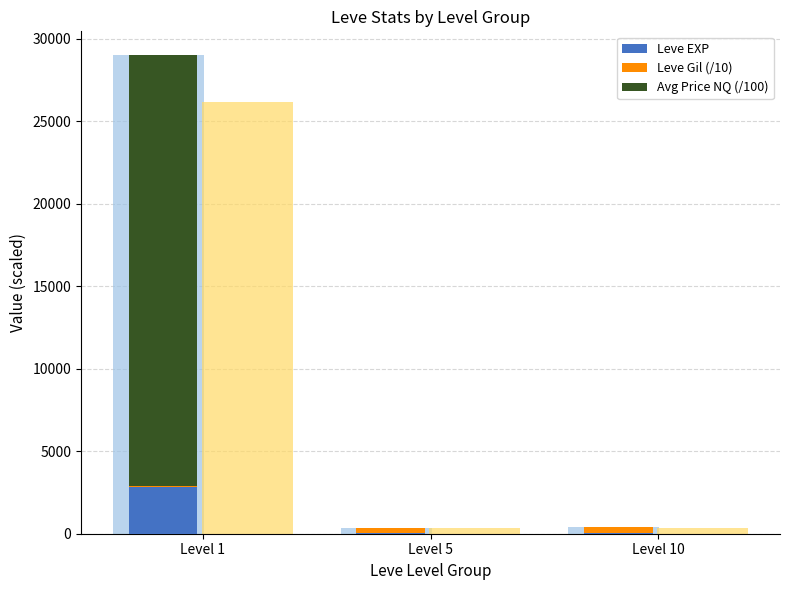

What is the value of the Leve EXP bar at the 3rd from the left?

32.0